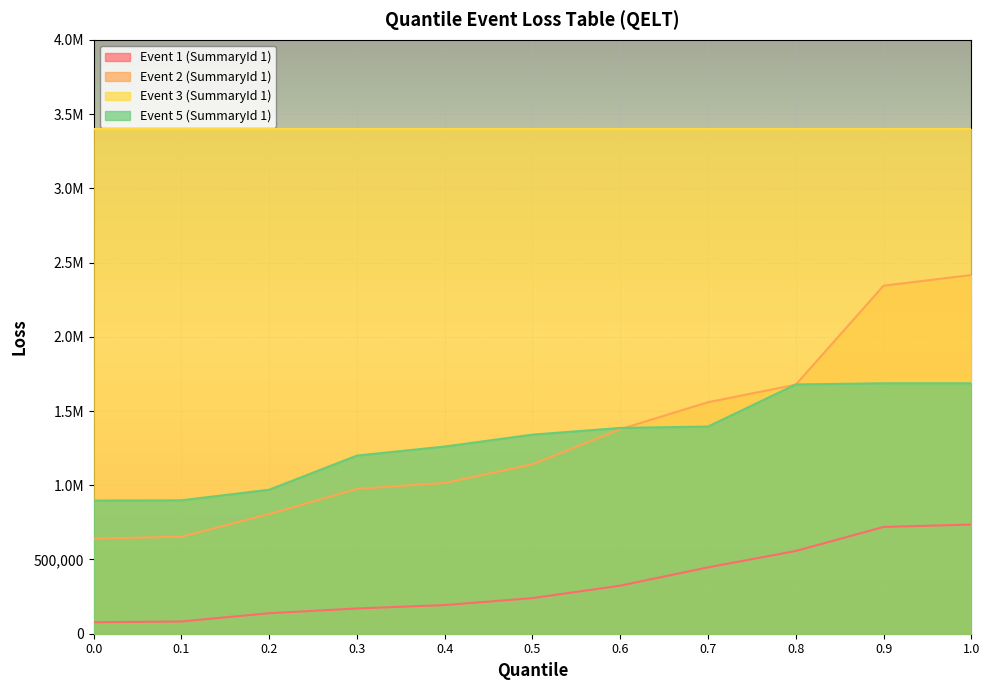

The Event 5 (SummaryId 1) series shows 969843.2 at 0.2. True or false?

True